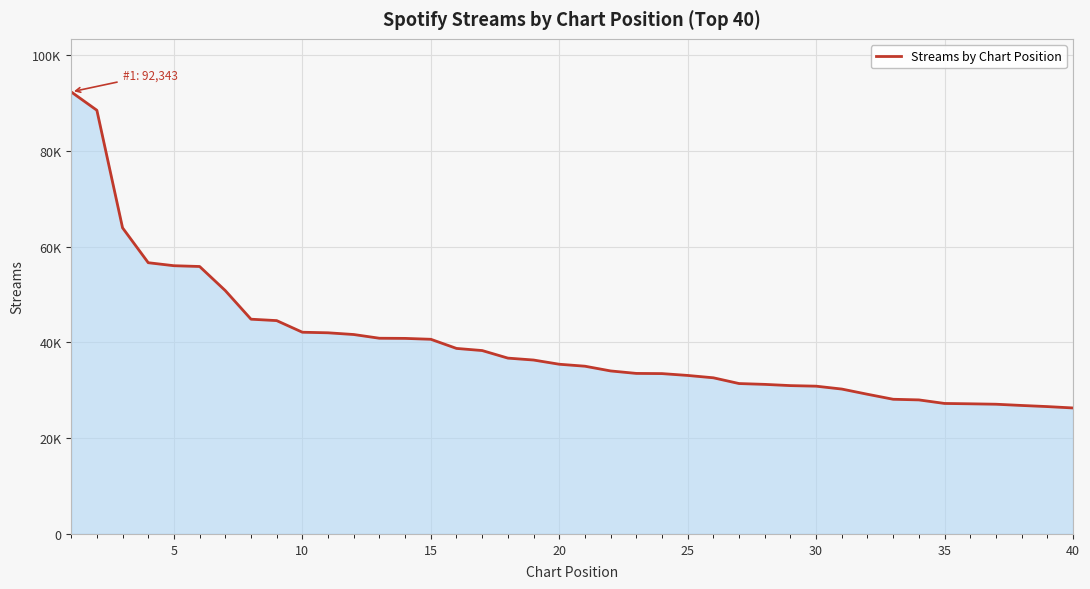

Does the chart display data point markers on the line(s)?

No